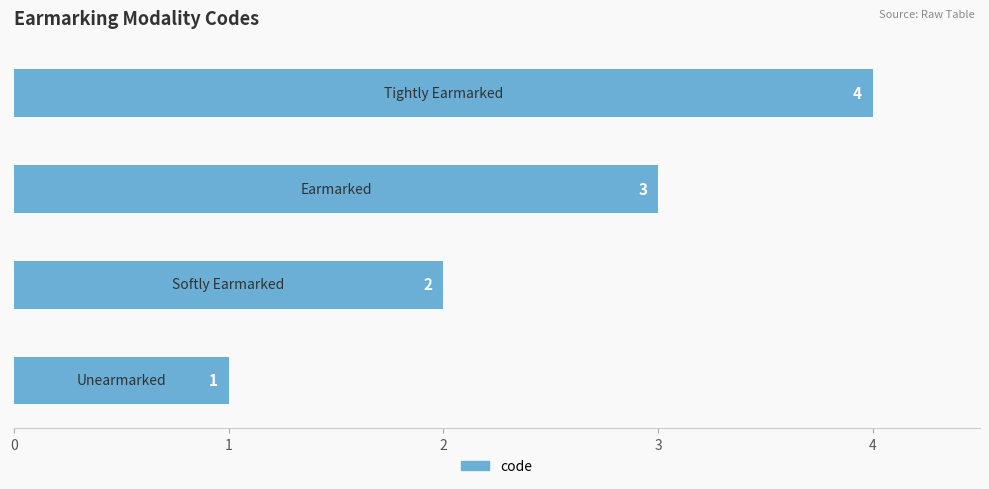

How many values are between 2 and 4?

3